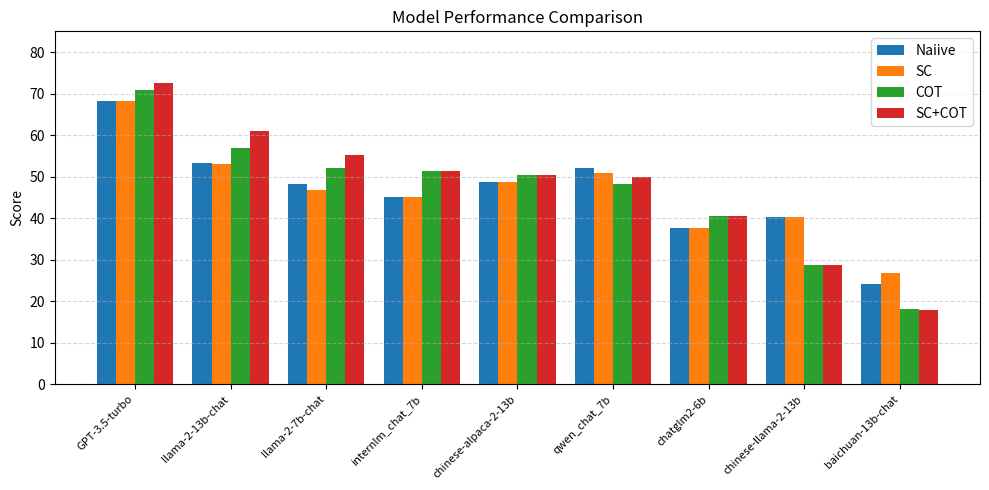

Between chatglm2-6b and baichuan-13b-chat, which series saw the biggest shift?

SC+COT